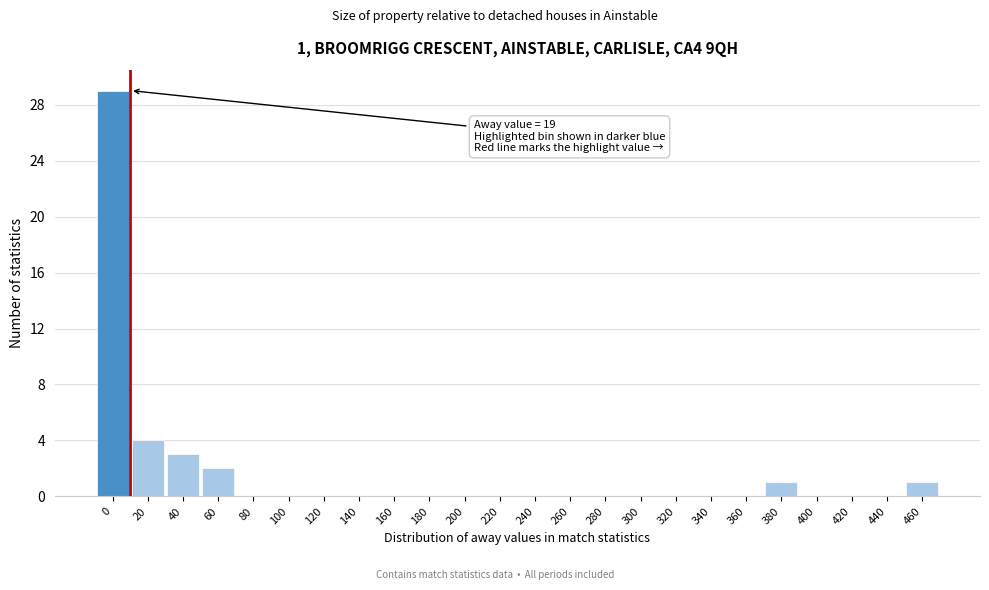

Reading left to right, what are all the values shown in this chart?

0=29	20=4	40=3	60=2	80=0	100=0	120=0	140=0	160=0	180=0	200=0	220=0	240=0	260=0	280=0	300=0	320=0	340=0	360=0	380=1	400=0	420=0	440=0	460=1